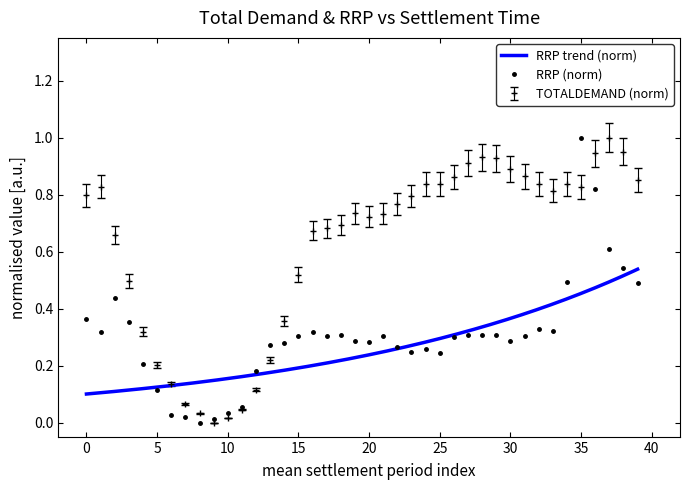

At how many categories does at least one series exceed 0?

40